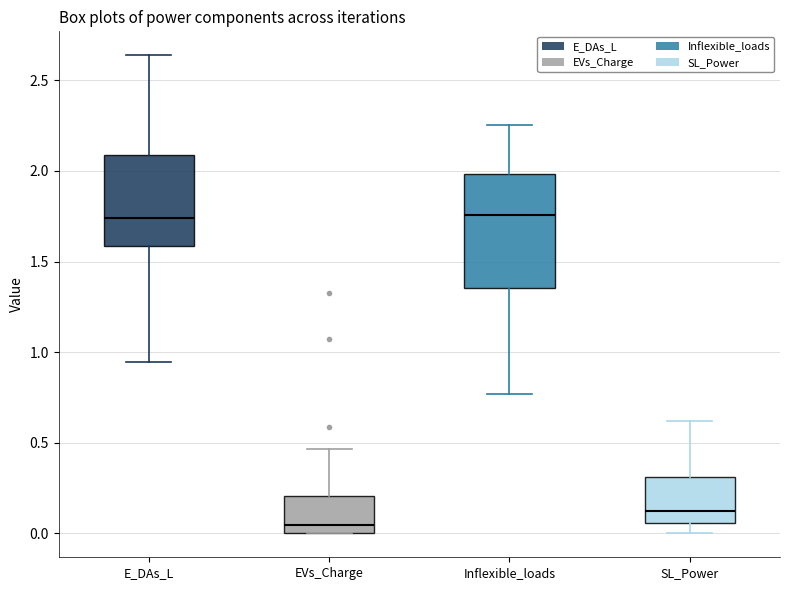

Reading left to right, transcribe this box plot: for each box, give where its median line is, the range the box spans, and where its two whiskers end, as read against the y-axis. The values are not printed on the chart, so give them approximately, as read against the axis.

E_DAs_L: median 1.75, box 1.60 to 2.10, whiskers 0.95 to 2.65
EVs_Charge: median 0.05, box 0.00 to 0.20, whiskers 0.00 to 0.45
Inflexible_loads: median 1.75, box 1.35 to 2.00, whiskers 0.75 to 2.25
SL_Power: median 0.10, box 0.05 to 0.30, whiskers 0.00 to 0.60